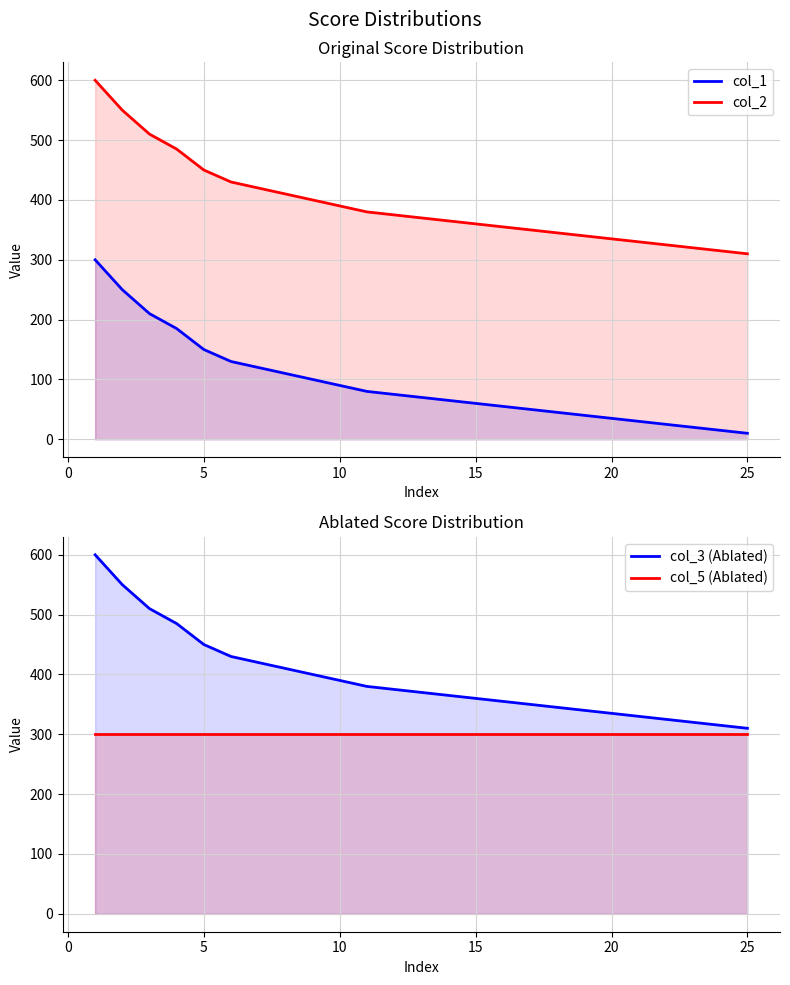

True or false: col_2 and col_1 cross at least once.

False